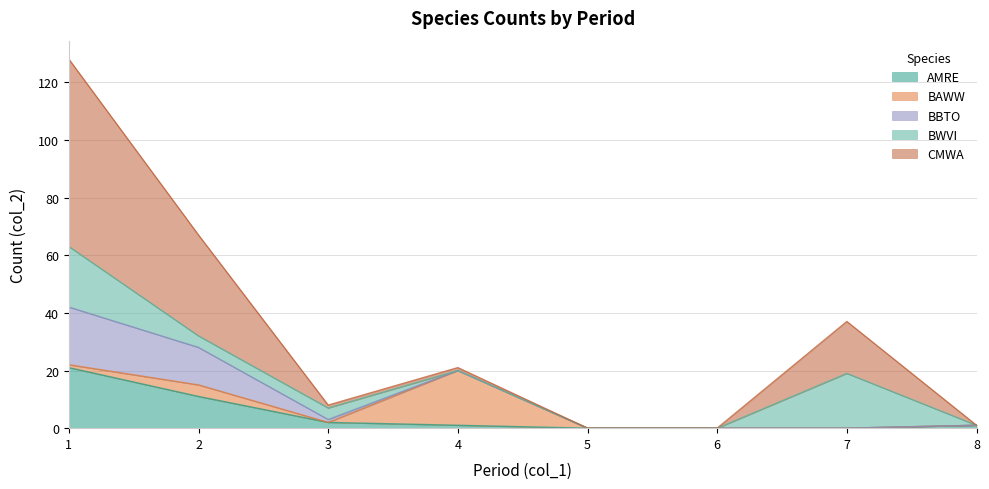

At which category is the sum across all series the highest?

1